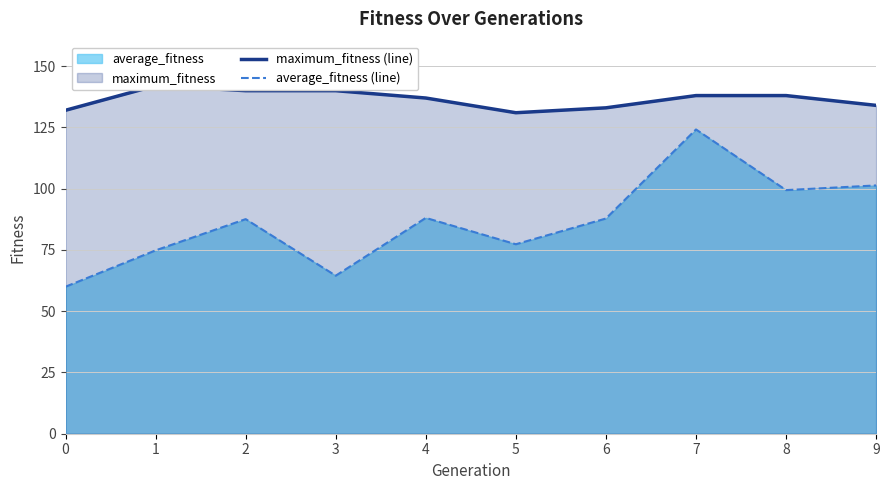

Reading left to right, what are all the values shown in this chart?

maximum_fitness (line): 0=132.0	1=142.0	2=140.0	3=140.0	4=137.0	5=131.0	6=133.0	7=138.0	8=138.0	9=134.0
average_fitness (line): 0=60.0	1=74.8	2=87.6	3=64.5	4=88.1	5=77.3	6=87.8	7=124.2	8=99.4	9=101.3